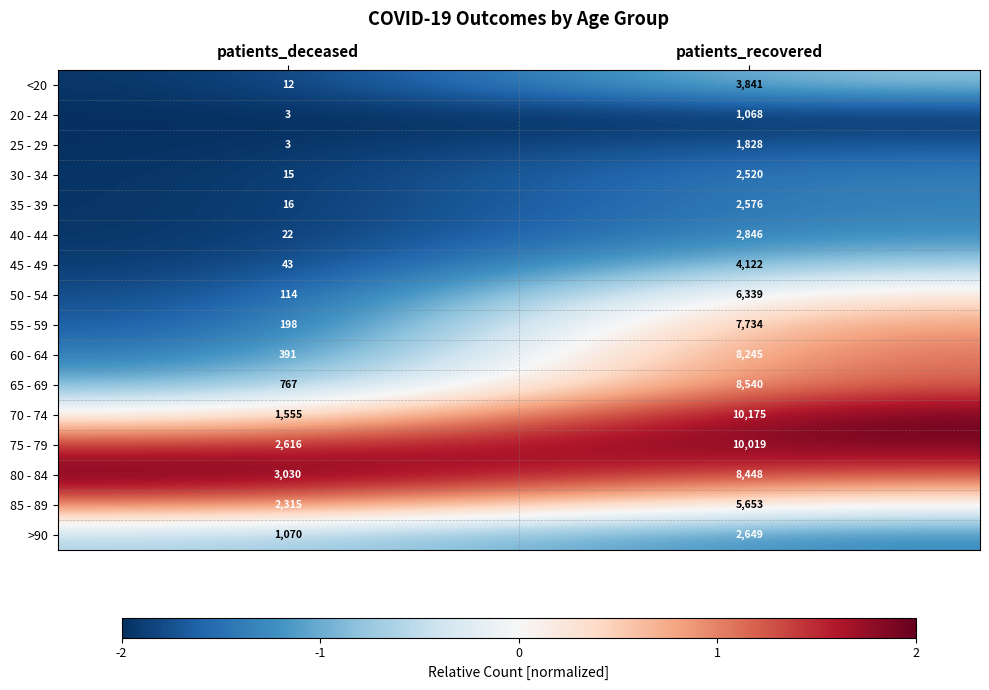

Which label corresponds to the largest value in the chart?

patients_recovered